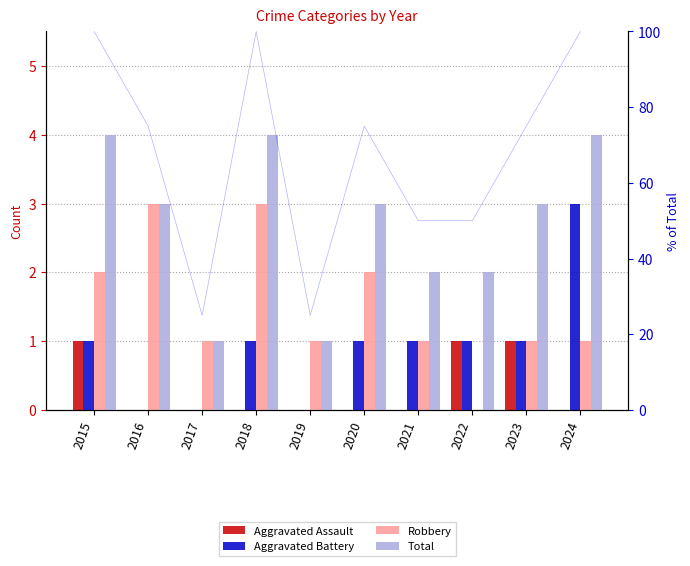

Is it true that Robbery equals 1 at 2019?

True